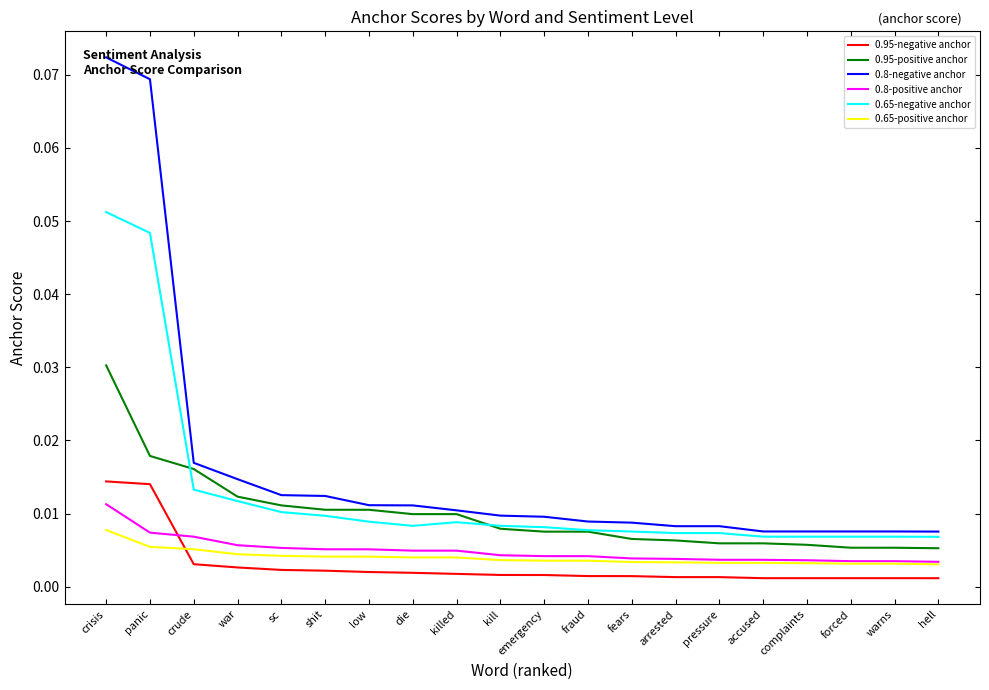

True or false: 0.95-negative anchor and 0.65-negative anchor cross at least once.

False